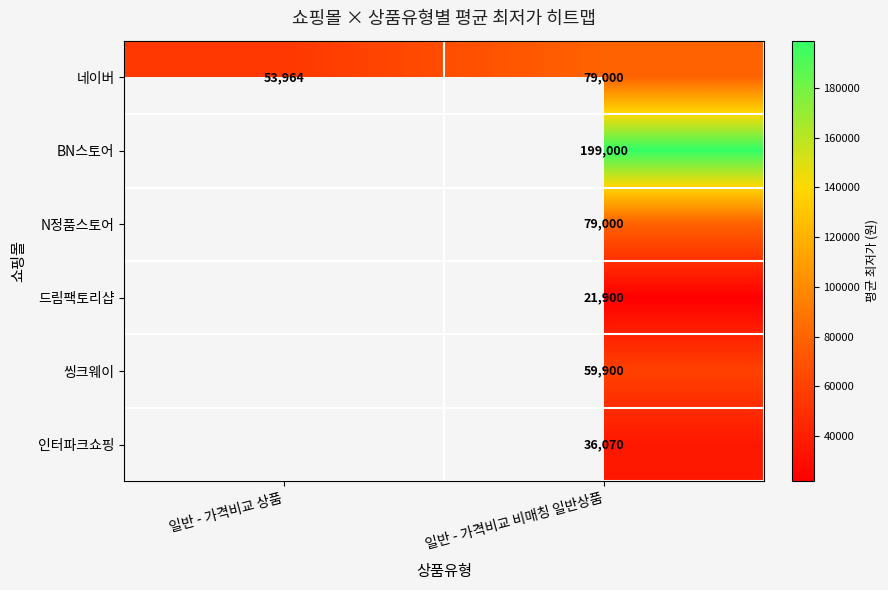

The value of 드림팩토리샵 at 일반 - 가격비교 비매칭 일반상품 is 11969.8. True or false?

False